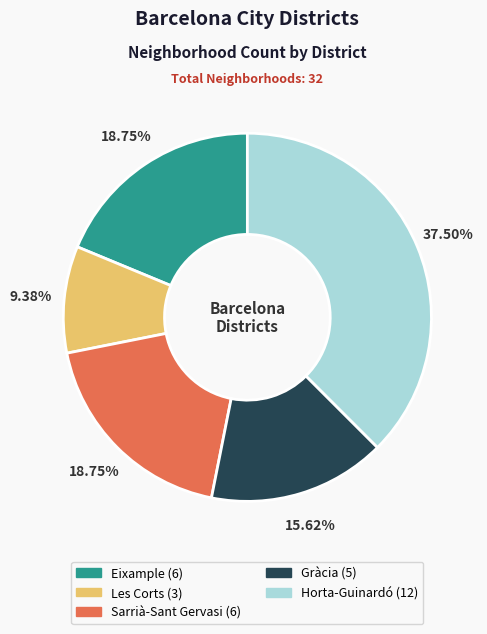

Which category has the biggest portion of the pie?

Horta-Guinardó